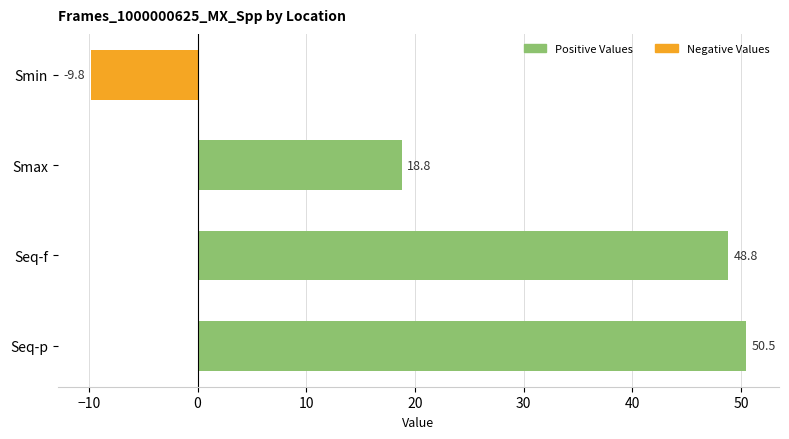

What is the average value?

27.1